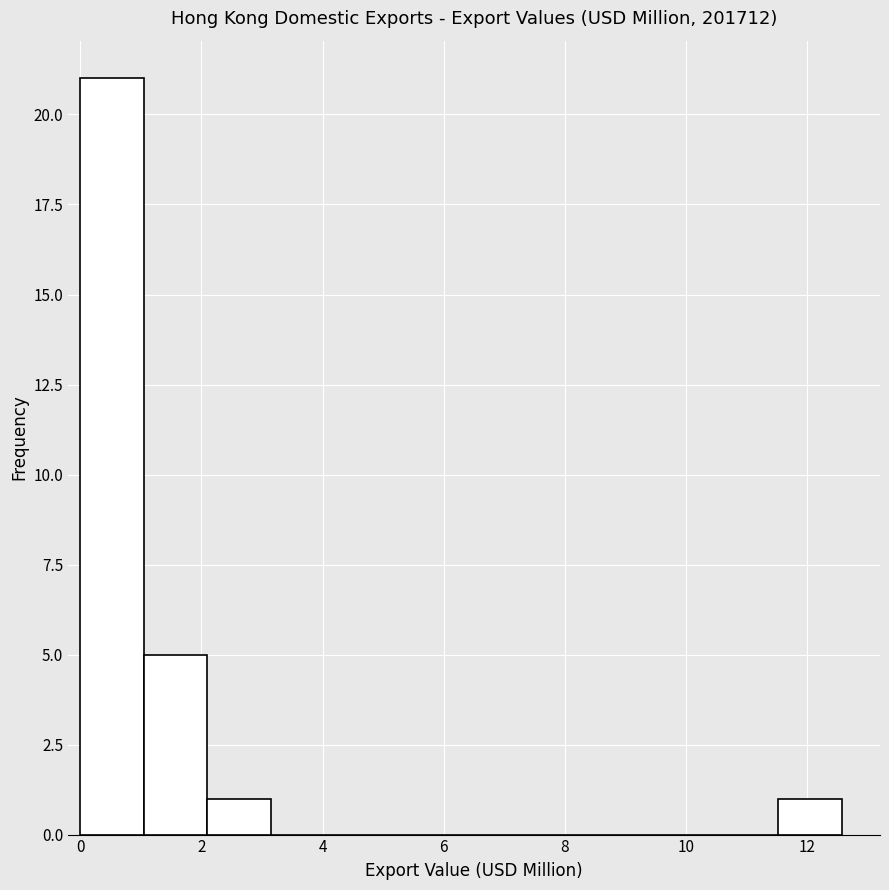

How tall is the bar that spans 11.6 to 12.6 on the x-axis? Neither the bar edges nor the heights are printed on the chart, so give them approximately, as read against the axes.

1